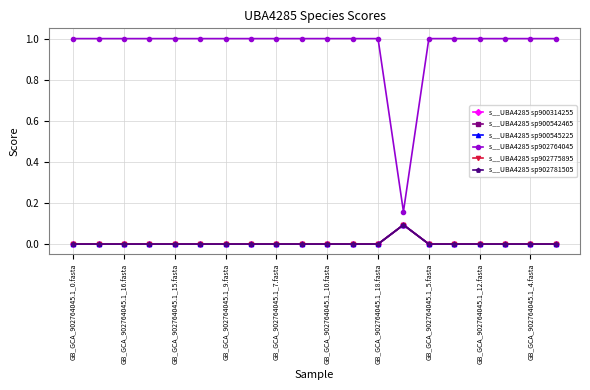

At which category is the sum across all series the highest?

GB_GCA_902764045.1_0.fasta